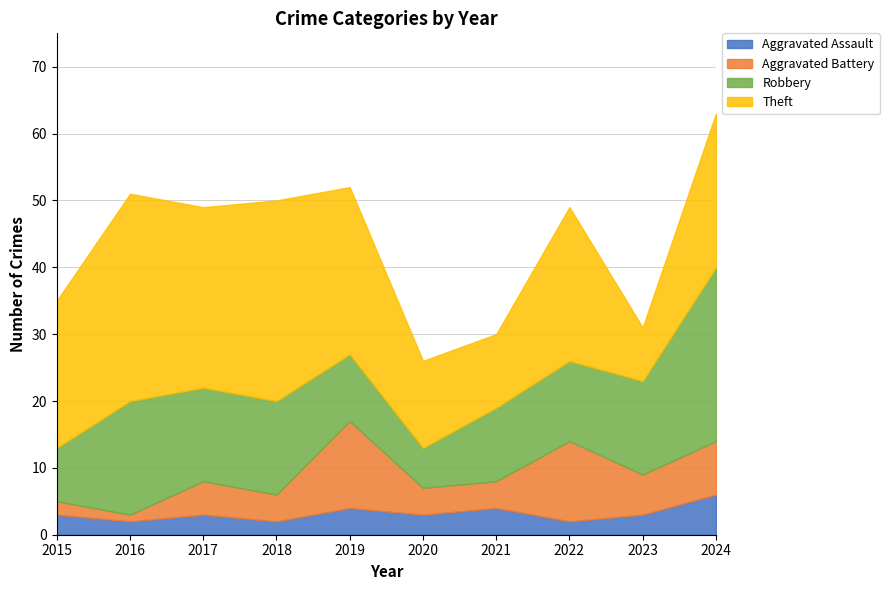

What is the difference between the maximum and minimum values in the Aggravated Assault series?

4